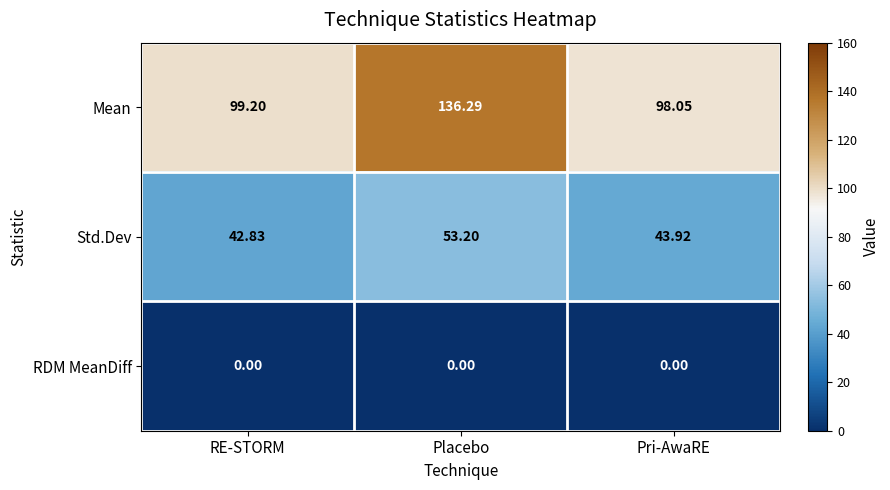

Which category has the highest value in the Std.Dev series?

Placebo